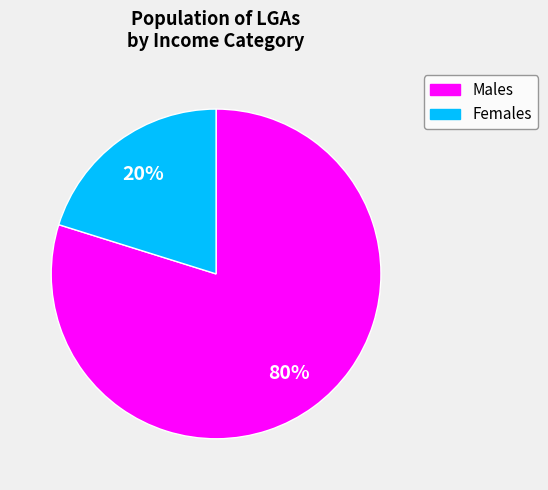

To the nearest percent, what is the difference between the largest and smallest slice percentages?

60%